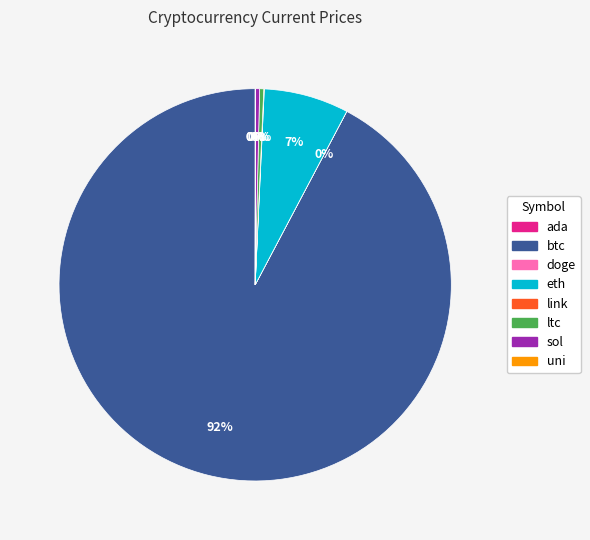

Is there any slice that represents more than half of the pie?

Yes